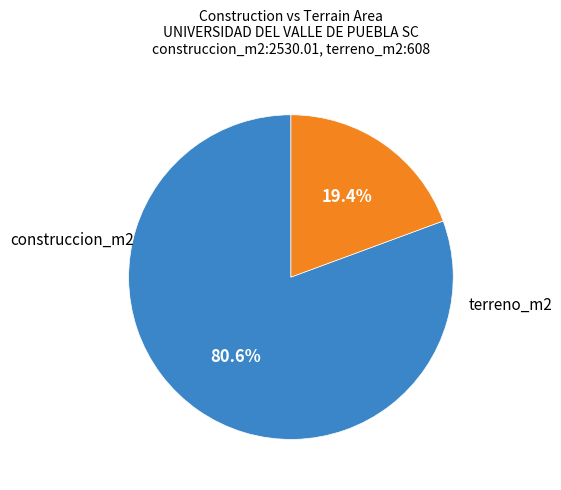

Is there any slice that represents more than half of the pie?

Yes